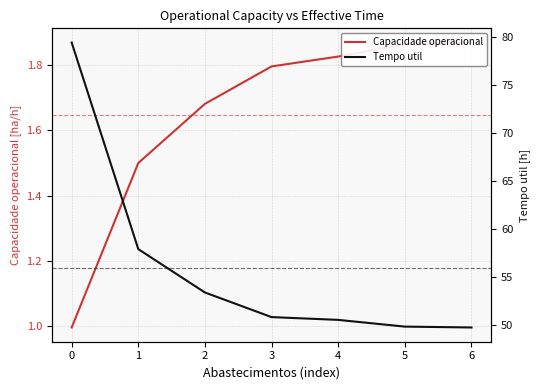

Does the chart have visible grid lines?

Yes